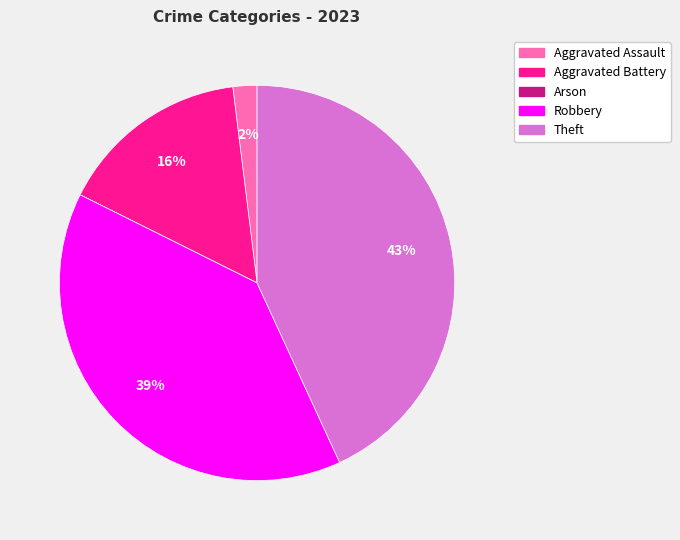

To the nearest percent, what percentage of the pie is Aggravated Battery?

16%